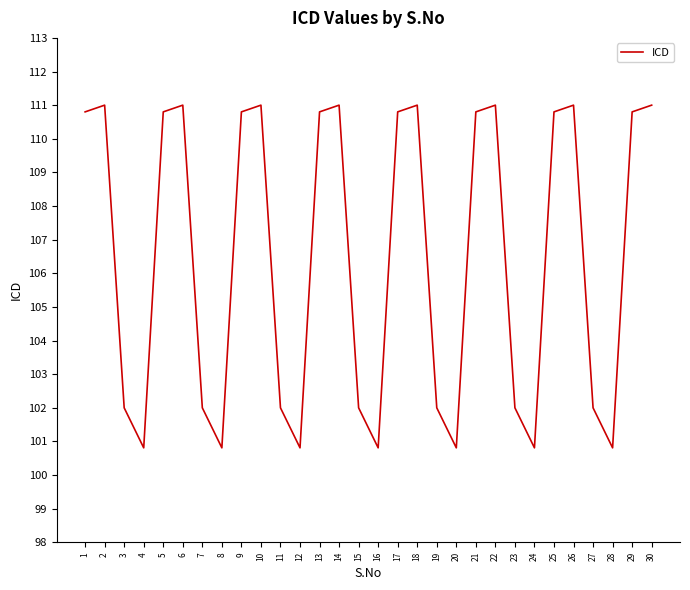

True or false: the data shows 56.3 at 20.

False